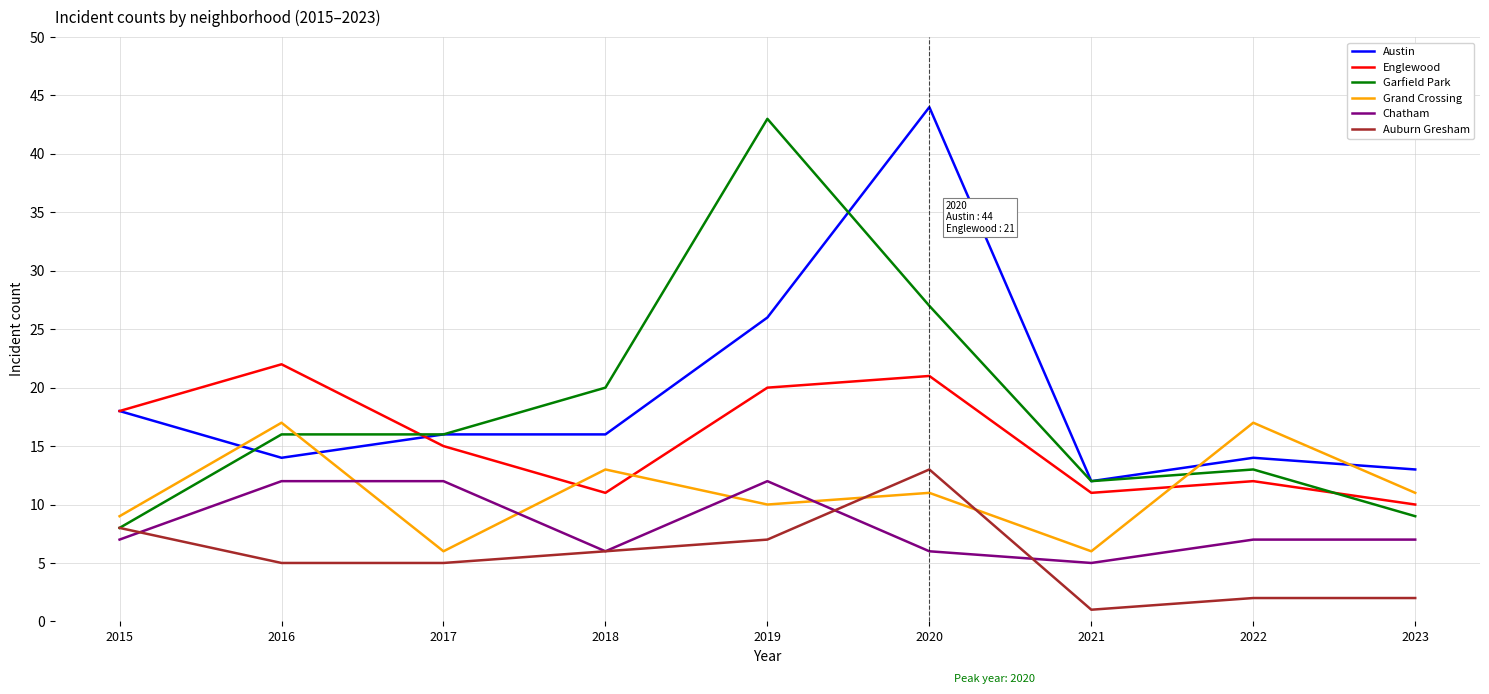

Is the value of Englewood at 2019 greater than the value of Grand Crossing at 2016?

Yes